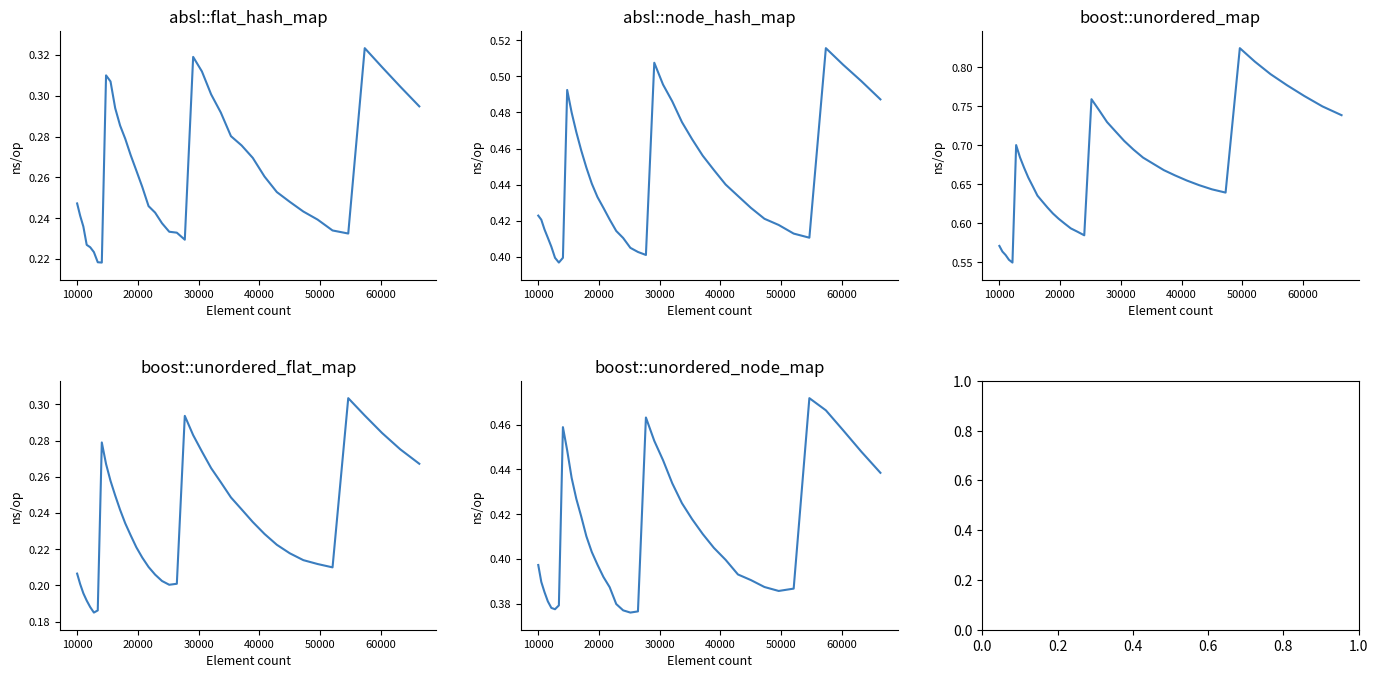

What is the sum of all boost::unordered_flat_map values?

9.4